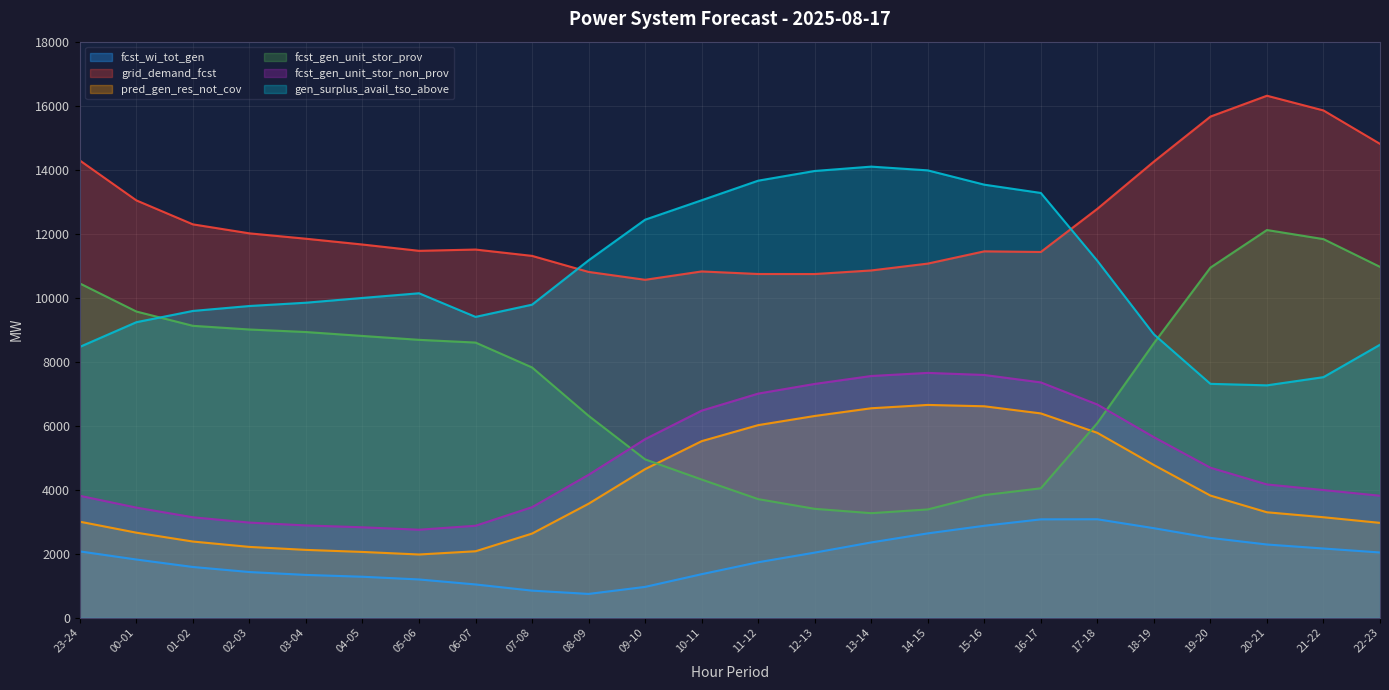

Where do gen_surplus_avail_tso_above and grid_demand_fcst first cross each other?

07-08 and 08-09